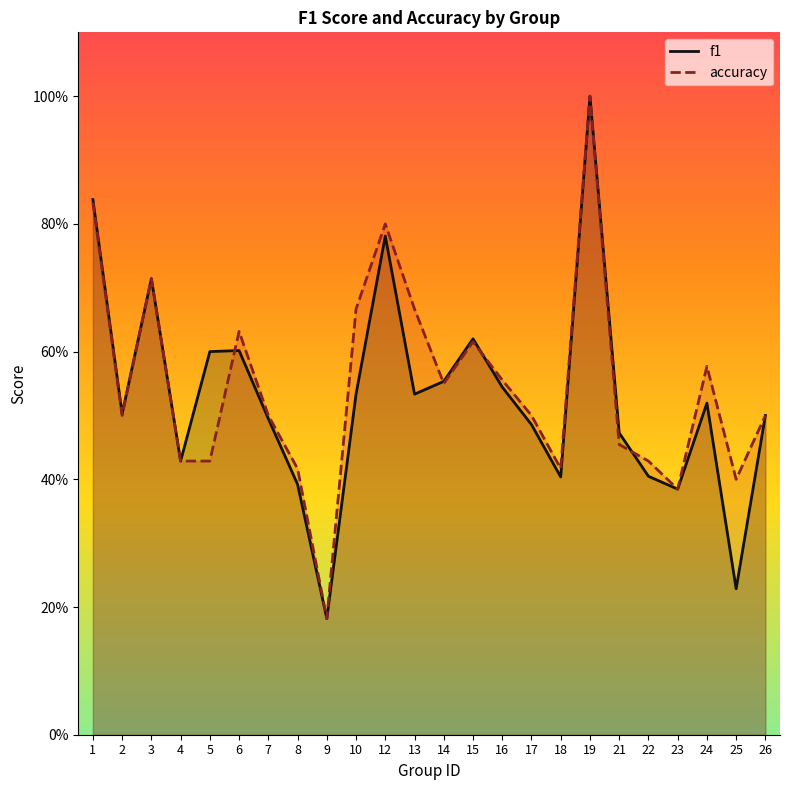

The value of accuracy at 24 is 0.6. True or false?

True